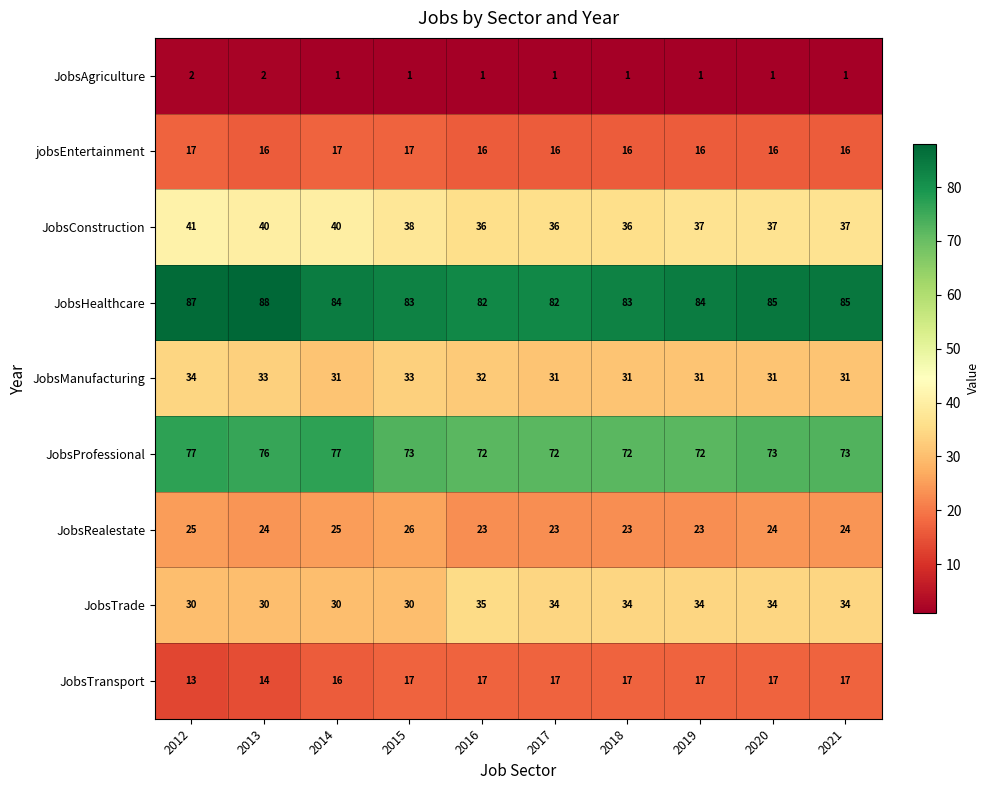

How many JobsTrade values are between 30 and 34?

9